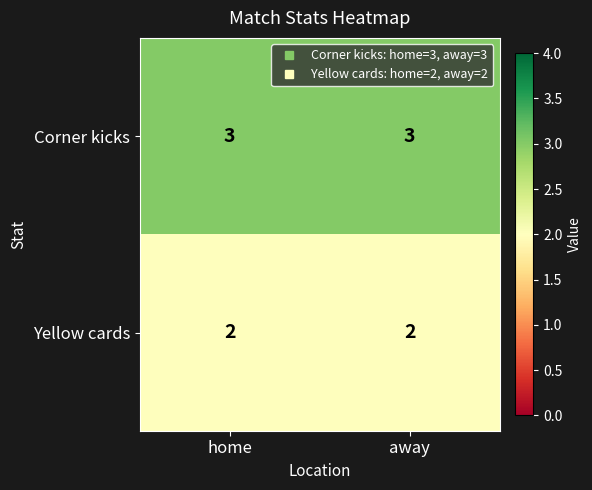

What is the total value across all series at away?

5